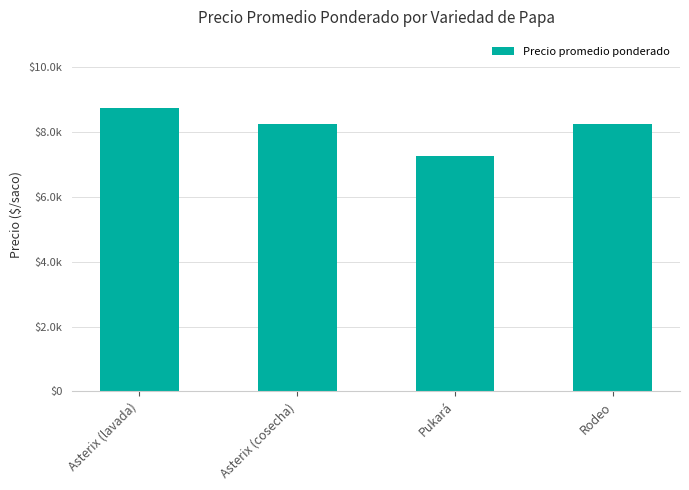

Are the bars horizontal?

No